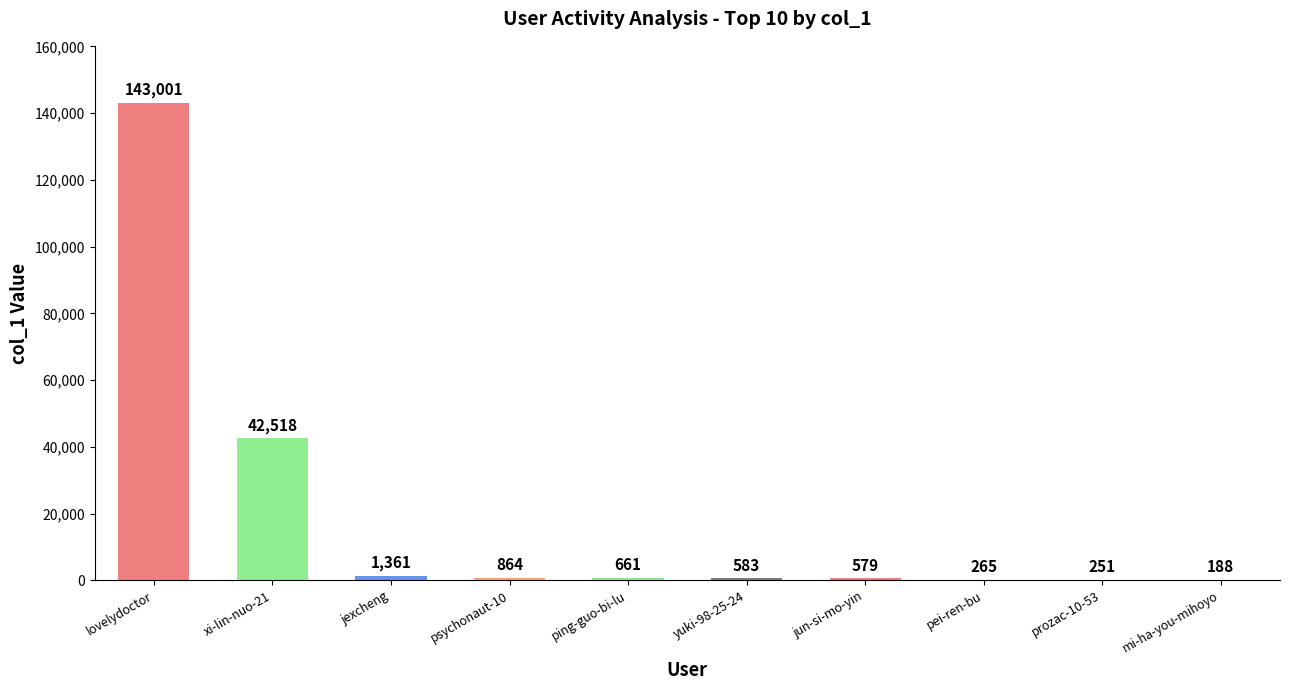

What is the sum of all values?

190271